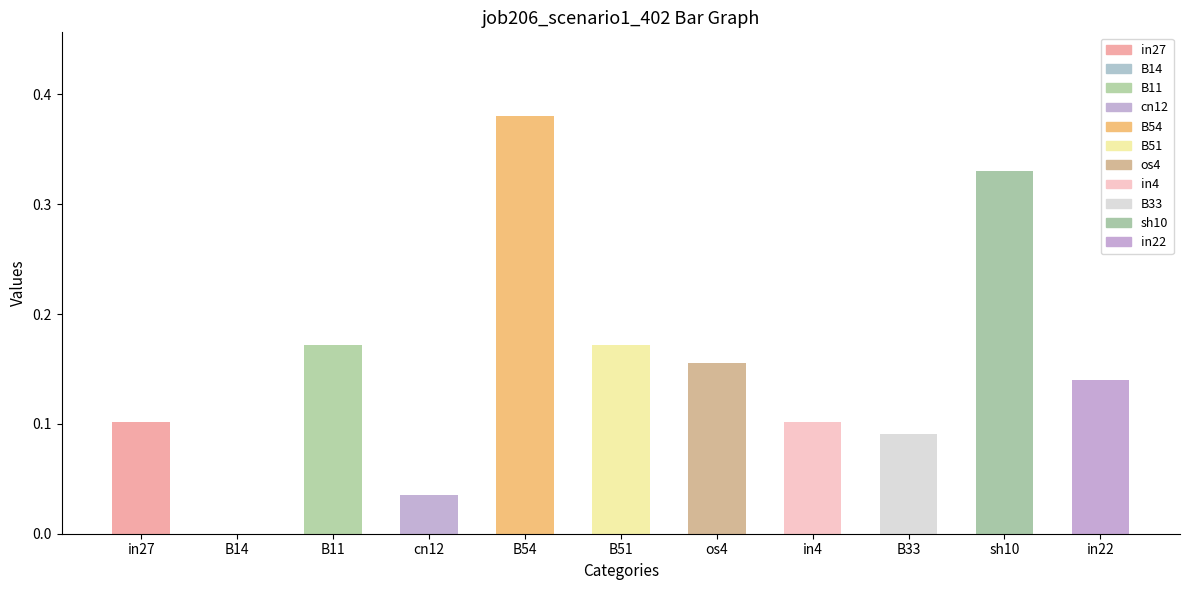

Which has a higher value, in4 or B33?

in4